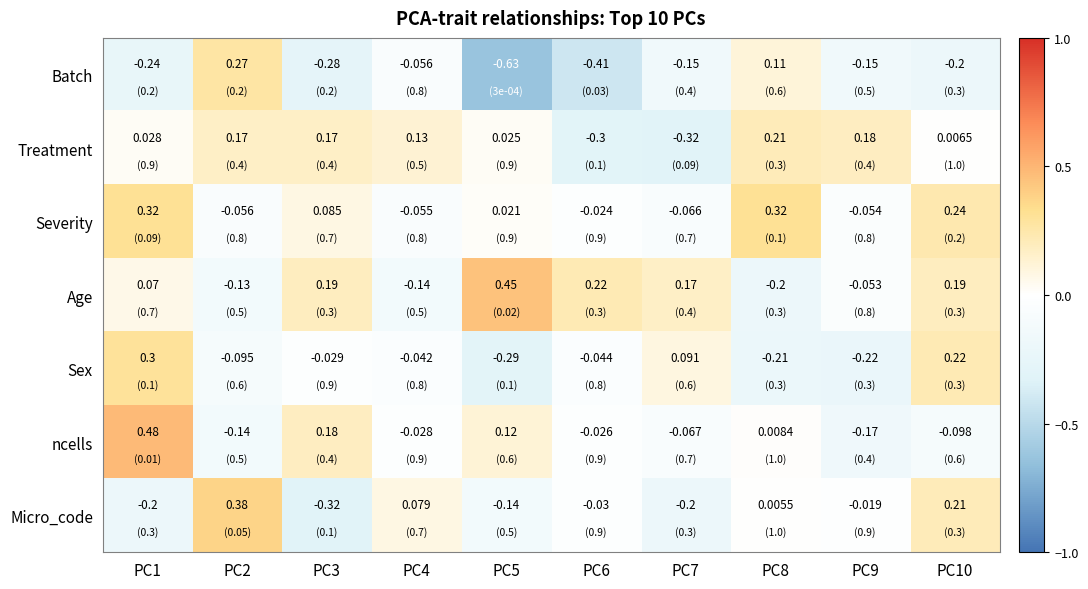

Count the number of data series in this chart.

7